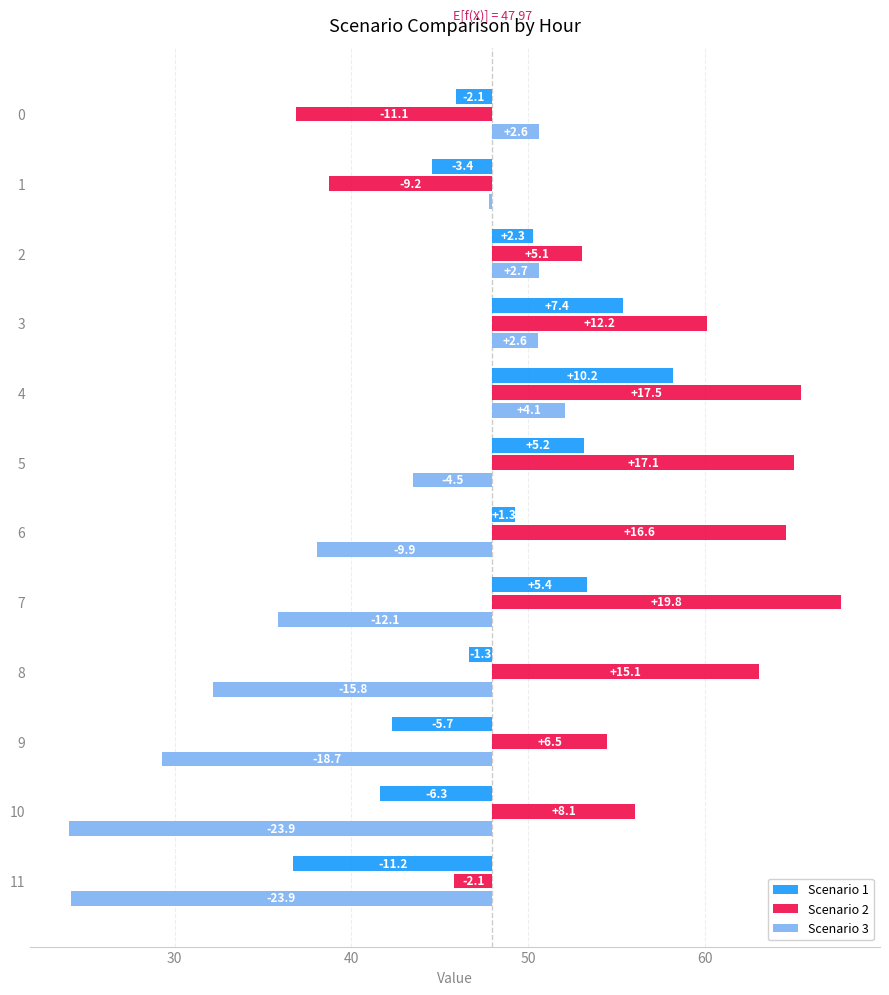

Reading right to left, list all the values displayed in this chart.

Scenario 1: -11.2	-6.3	-5.7	-1.3	5.4	1.3	5.2	10.2	7.4	2.3	-3.4	-2.1
Scenario 2: -2.1	8.1	6.5	15.1	19.8	16.6	17.1	17.5	12.2	5.1	-9.2	-11.1
Scenario 3: -23.9	-23.9	-18.7	-15.8	-12.1	-9.9	-4.5	4.1	2.6	2.7	-0.2	2.6